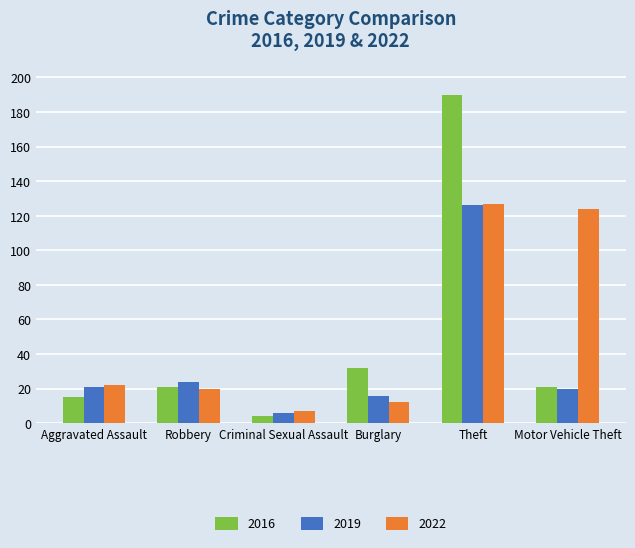

Which category has the highest value across all series?

Theft